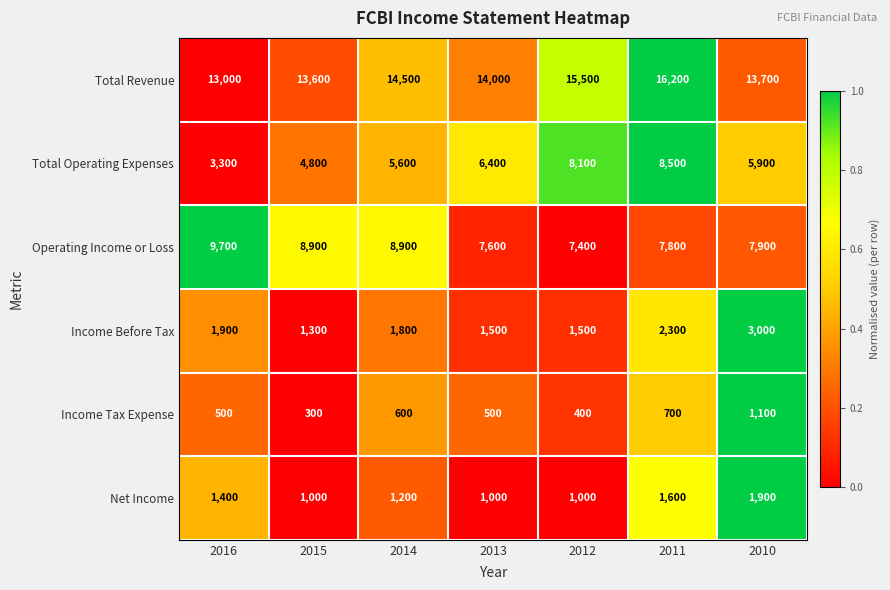

Which series has the largest total across all categories?

Total Revenue